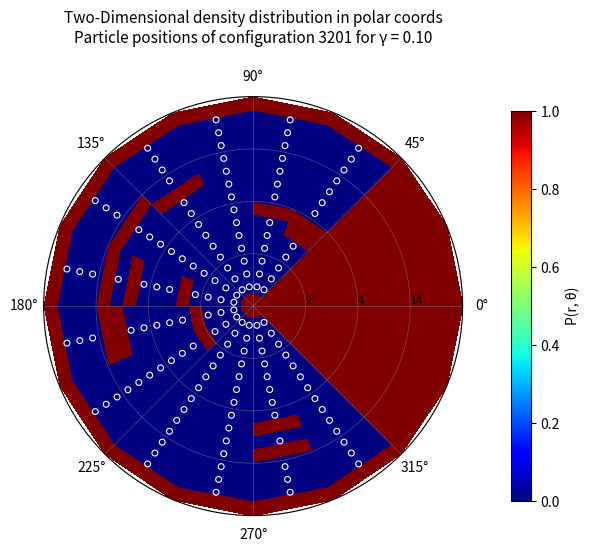

What is the greatest value displayed?

1